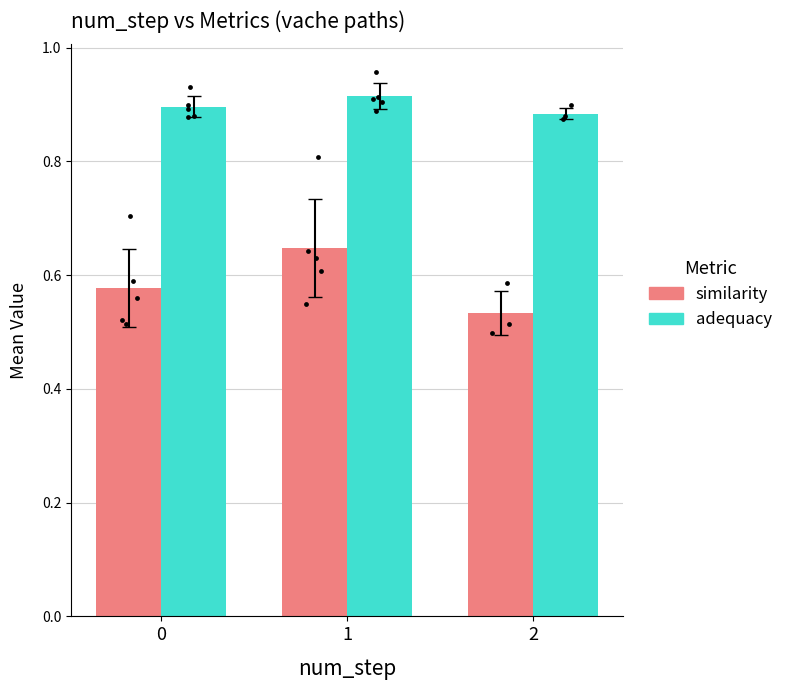

What are all the series names shown in the legend?

similarity, adequacy